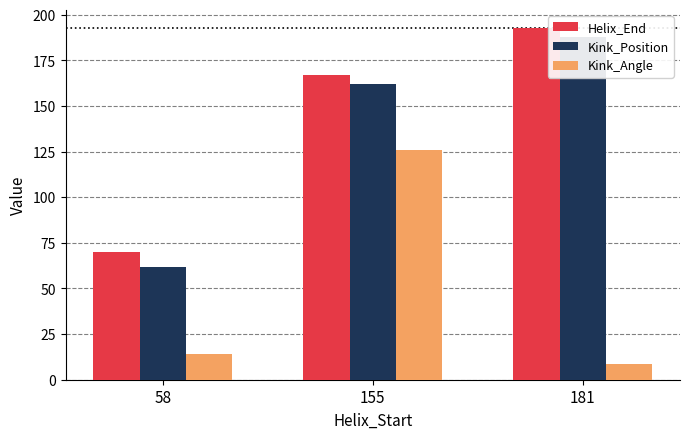

Count the number of data series in this chart.

3